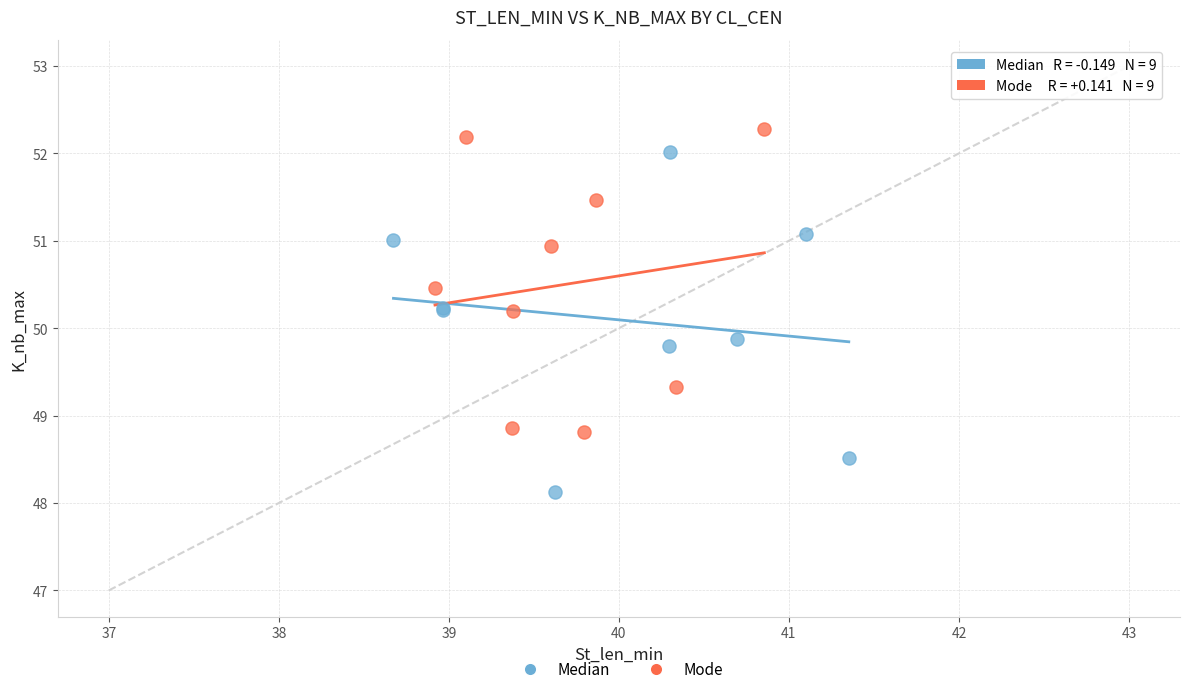

Which series contains the lowest Y value?

Median